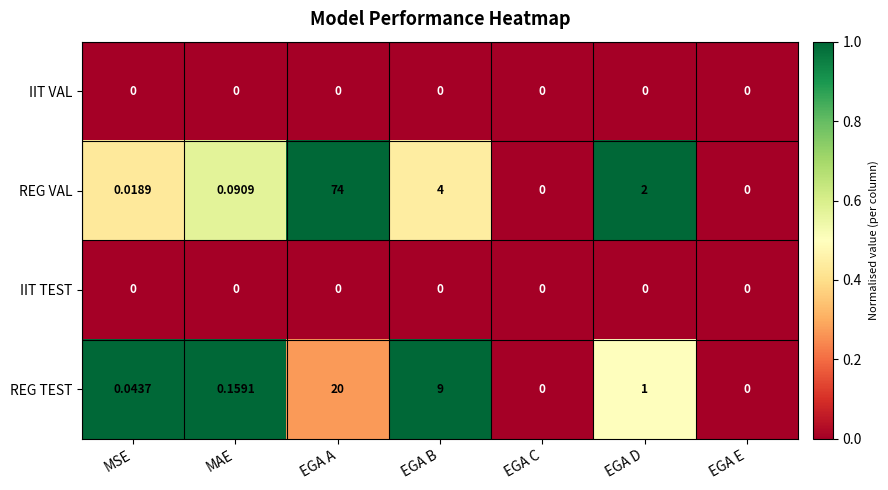

Which series changed the most between MAE and EGA B?

REG TEST